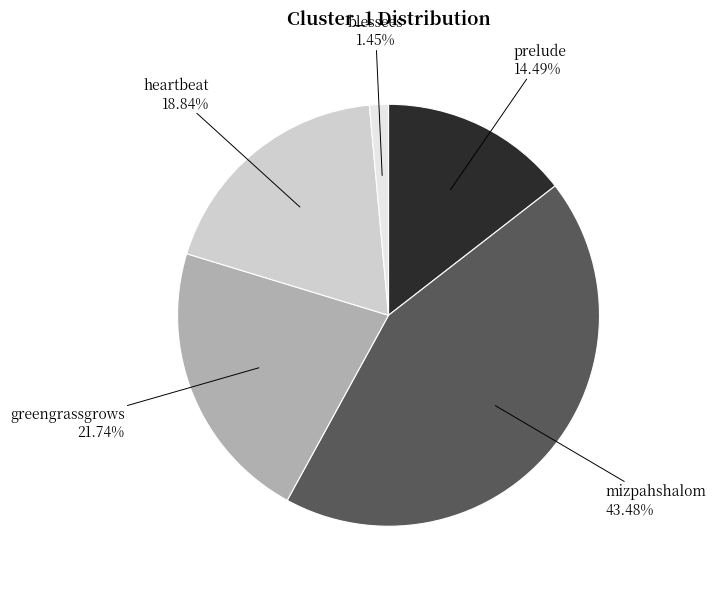

What percentage is NOT represented by heartbeat?

81.2%